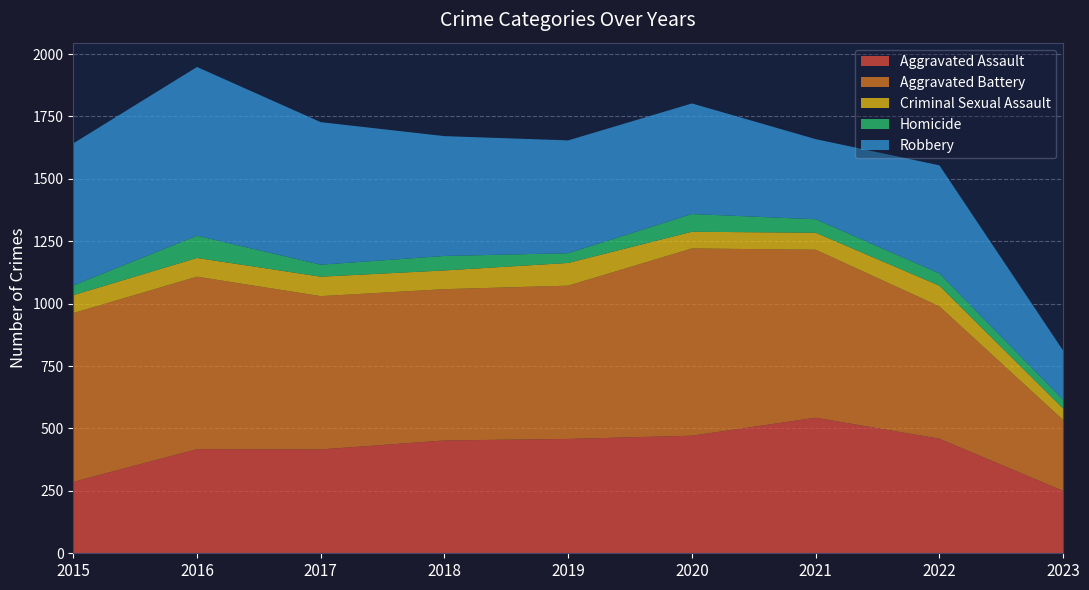

Reading left to right, extract all data points from this chart.

Aggravated Assault: 2015=286	2016=417	2017=416	2018=452	2019=458	2020=471	2021=543	2022=459	2023=250
Aggravated Battery: 2015=676	2016=691	2017=614	2018=606	2019=614	2020=750	2021=673	2022=530	2023=284
Criminal Sexual Assault: 2015=72	2016=75	2017=78	2018=75	2019=91	2020=67	2021=68	2022=83	2023=46
Homicide: 2015=39	2016=89	2017=48	2018=58	2019=39	2020=71	2021=54	2022=49	2023=35
Robbery: 2015=569	2016=676	2017=571	2018=480	2019=452	2020=443	2021=321	2022=433	2023=197